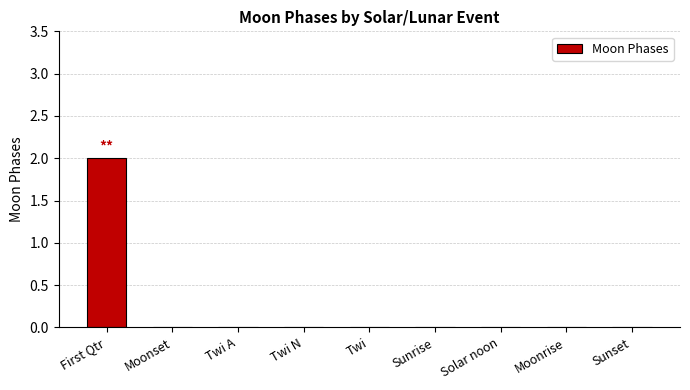

Reading left to right, extract all data points from this chart.

First Qtr=2	Moonset=0	Twi A=0	Twi N=0	Twi=0	Sunrise=0	Solar noon=0	Moonrise=0	Sunset=0